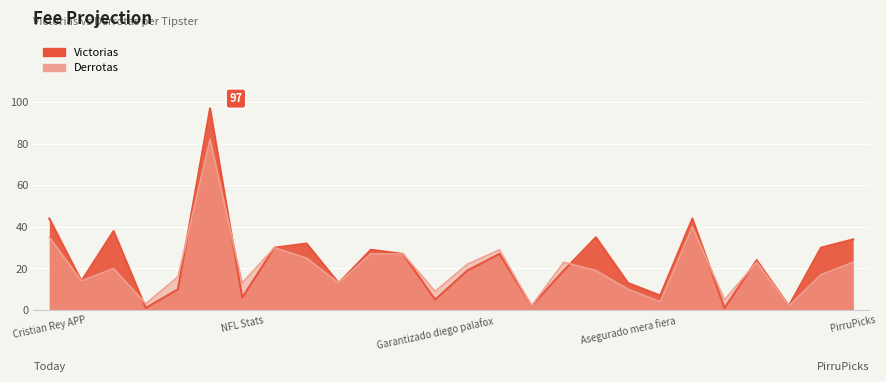

After their last crossing, which series has the higher values: Victorias or Derrotas?

Victorias